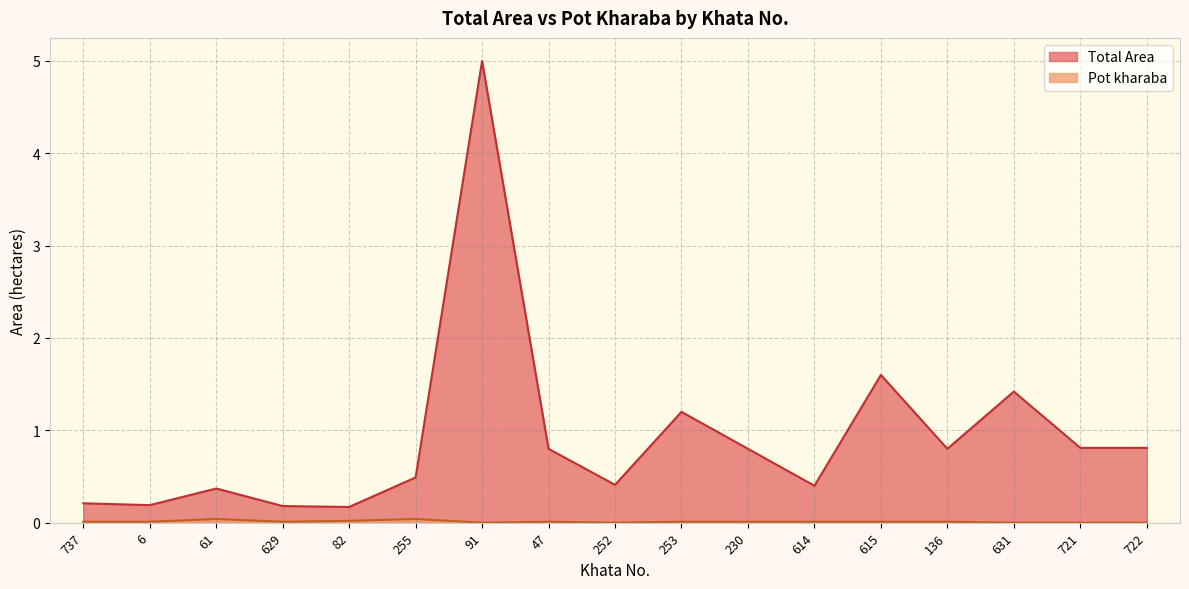

What is the label of the 11th point from the right?

91